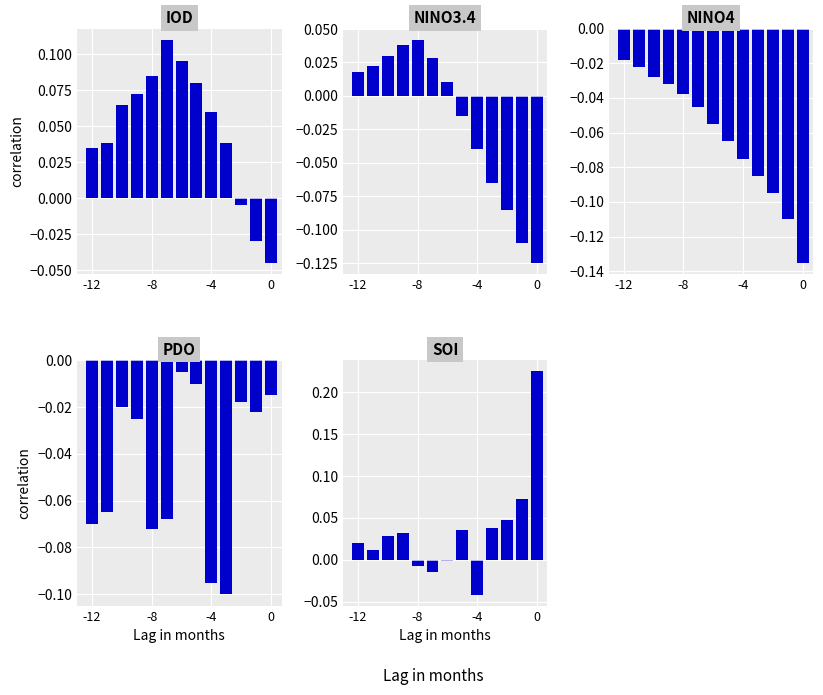

Are the bars grouped side by side (vs. stacked)?

Yes